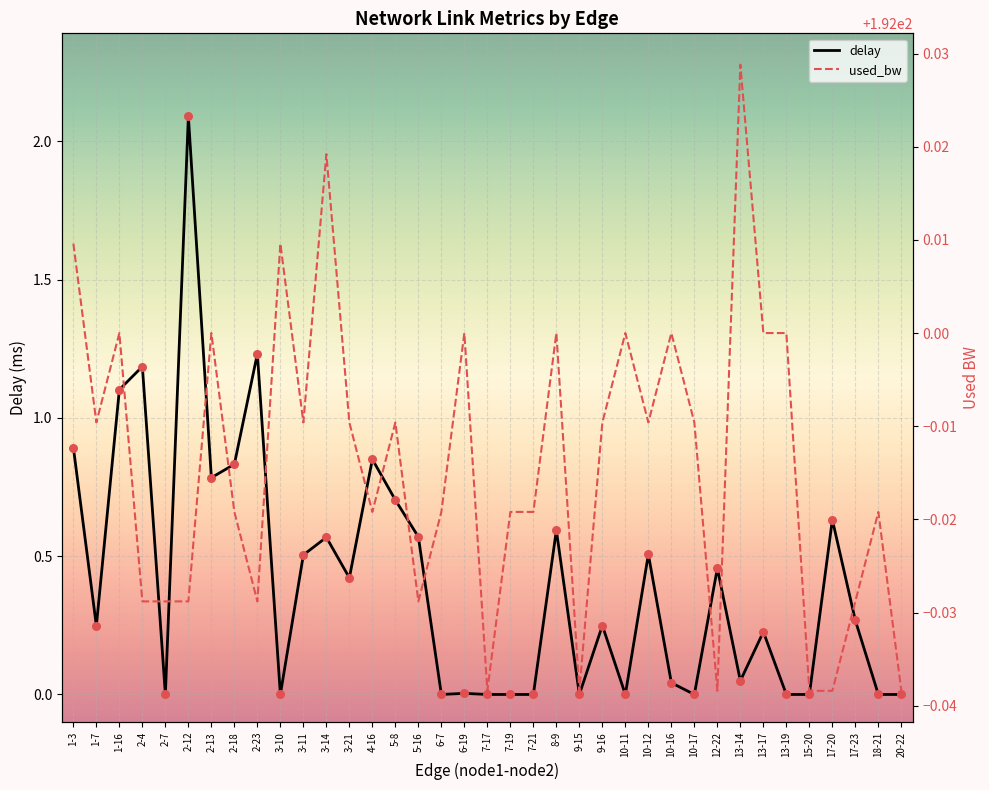

Which series contains the highest Y value?

used_bw